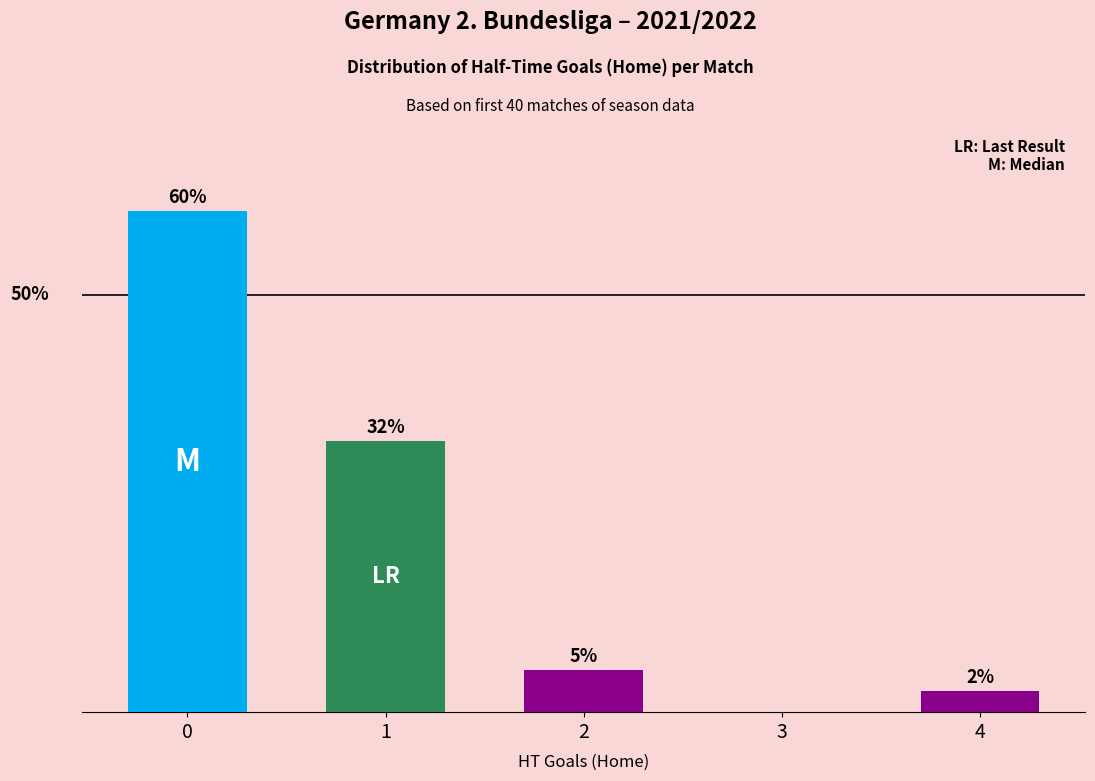

Are the bars horizontal?

No